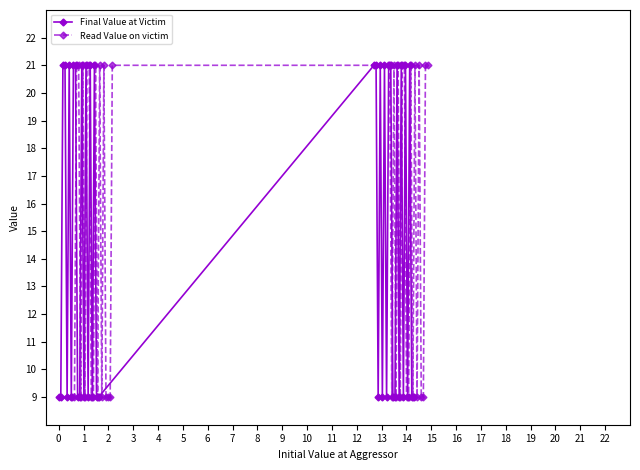

What is the minimum value for Final Value at Victim?

9